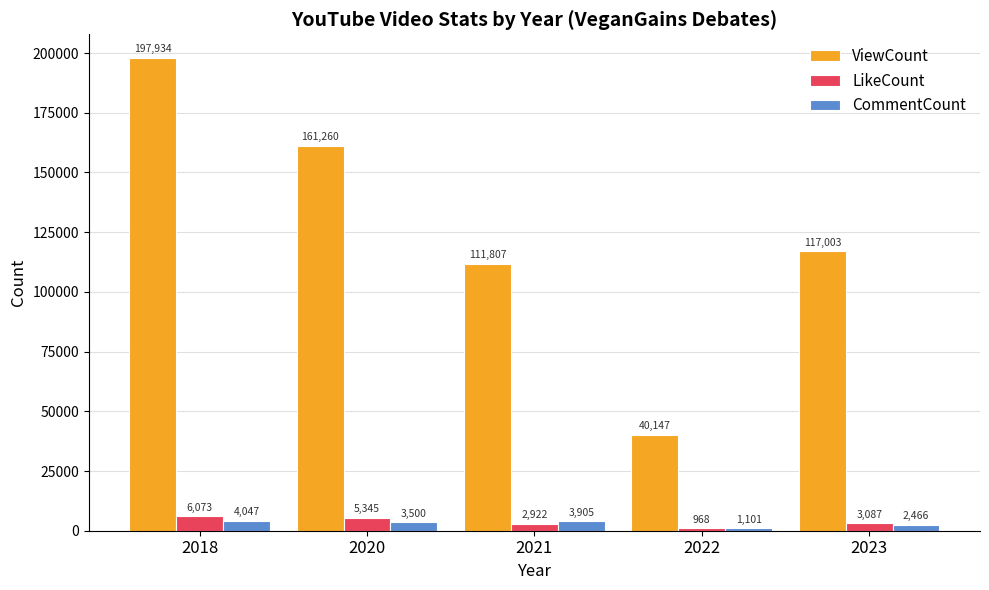

Between 2018 and 2021, which series saw the biggest shift?

ViewCount